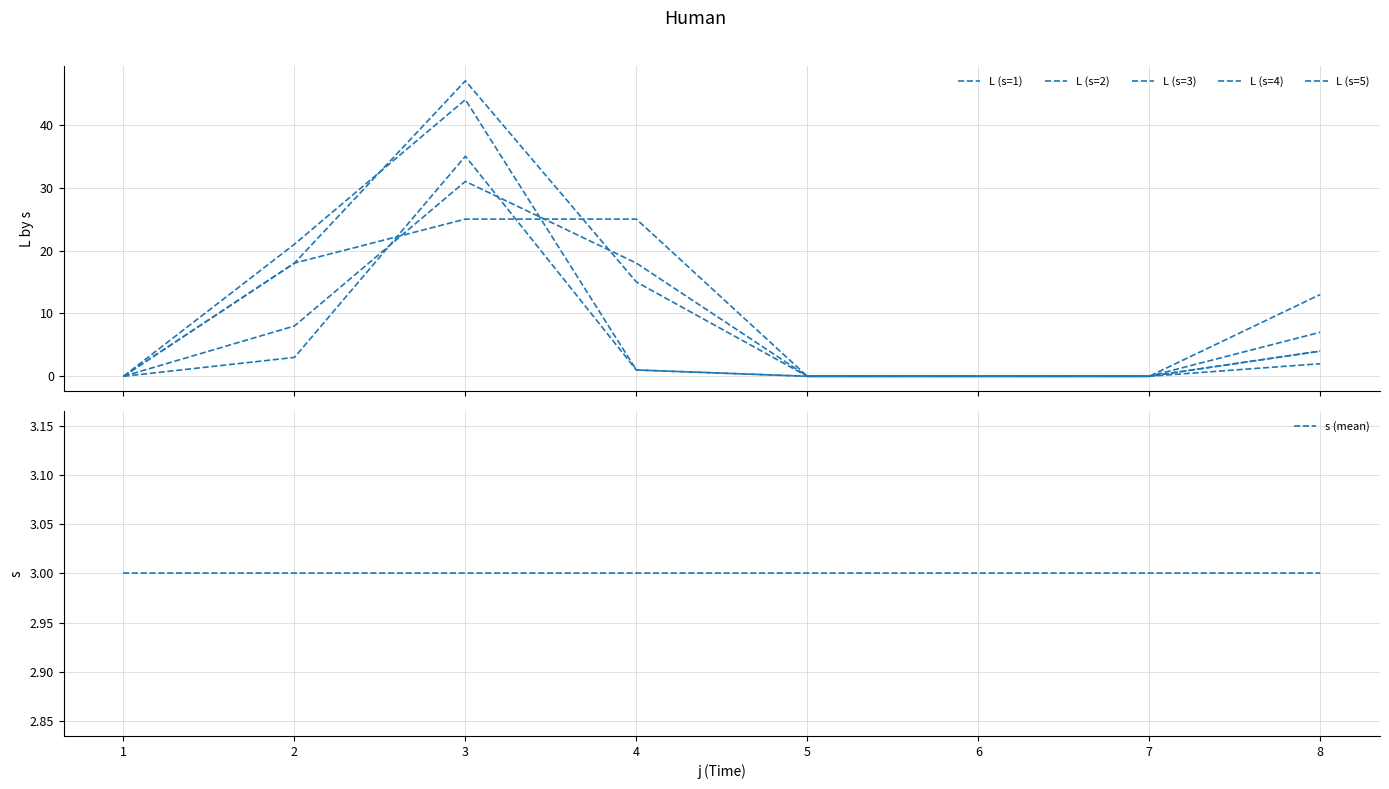

Reading right to left, list all the values displayed in this chart.

L (s=1): 2	0	0	0	1	44	21	0
L (s=2): 4	0	0	0	1	35	3	0
L (s=3): 13	0	0	0	18	31	8	0
L (s=4): 4	0	0	0	25	25	18	0
L (s=5): 7	0	0	0	15	47	18	0
s (mean): 3	3	3	3	3	3	3	3